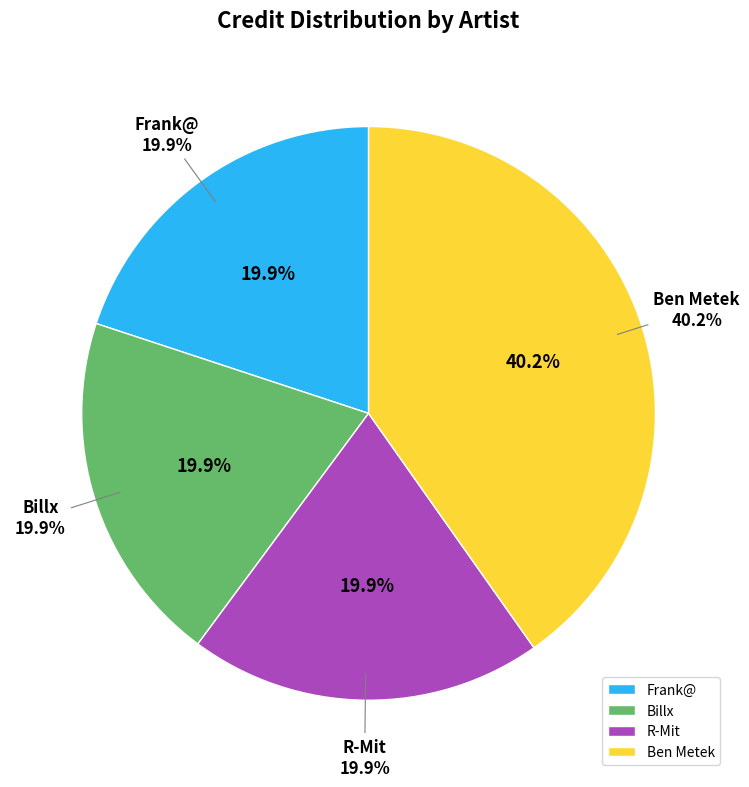

How many slices are in this pie chart?

4